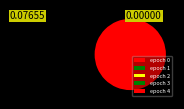

What is the change in value from epoch 0 to epoch 1?

-0.1